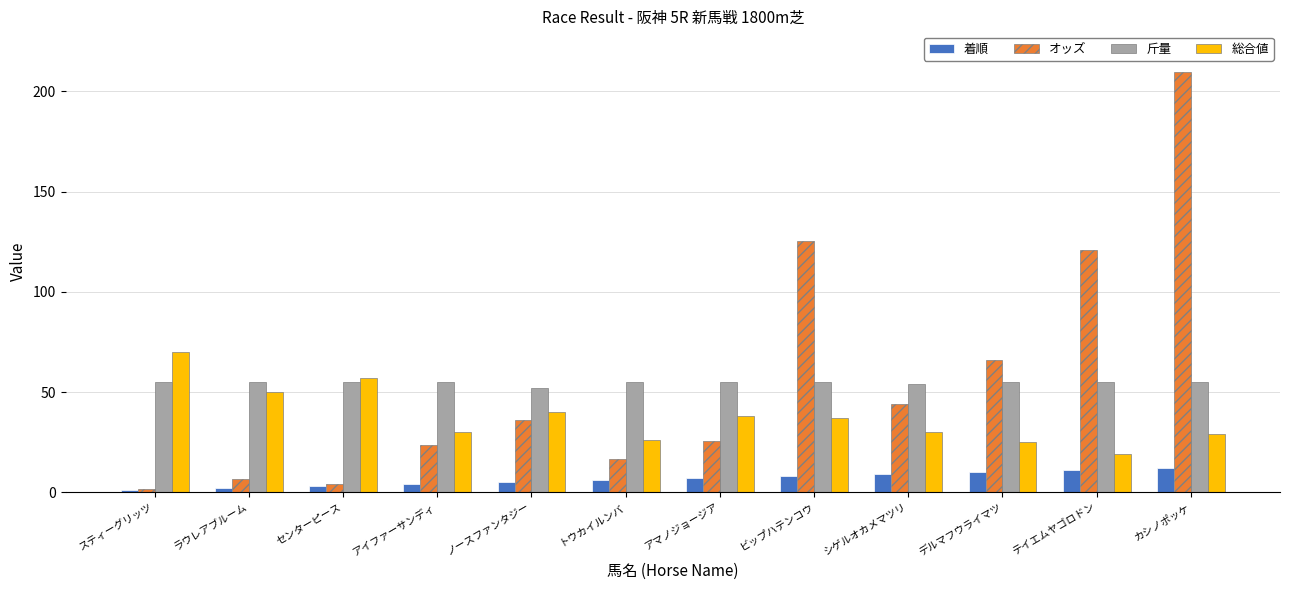

What is the value of the 着順 bar at the 7th from the left?

7.0